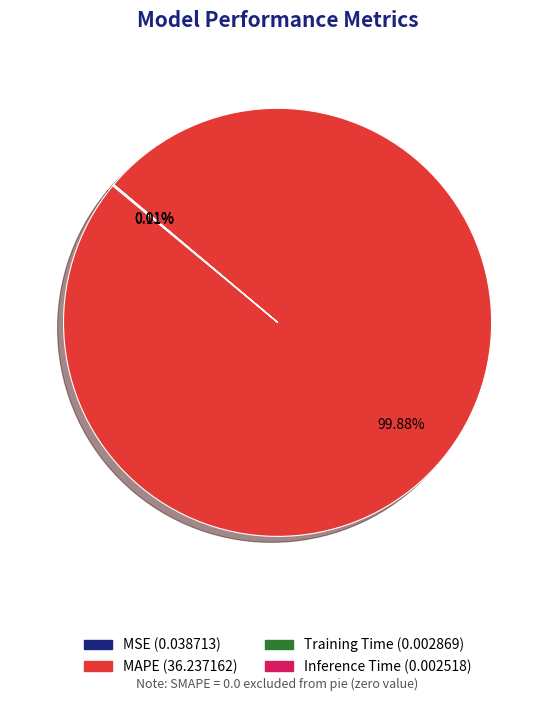

To the nearest percent, what is the average slice percentage?

25%